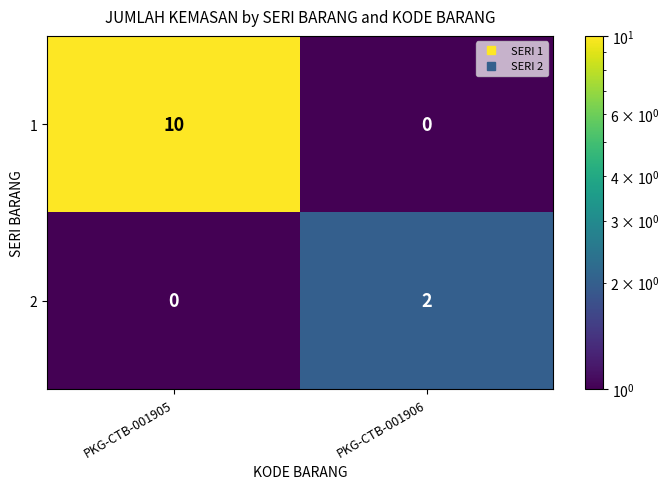

Which series has the widest spread of values?

1